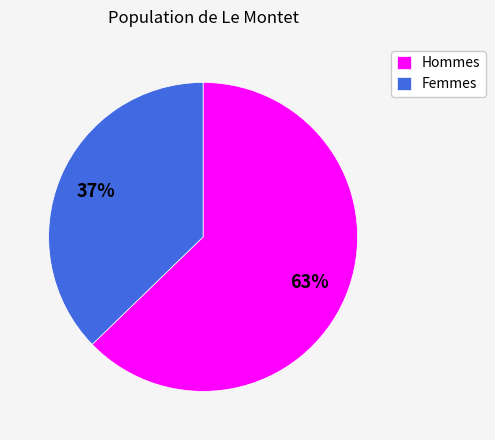

To the nearest percent, what is the combined percentage of Hommes and Femmes?

100%